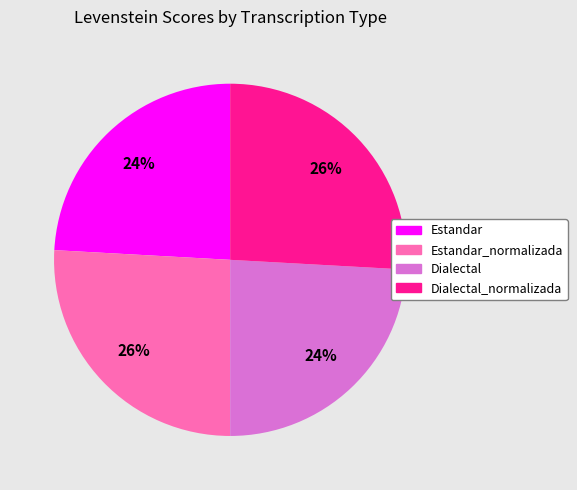

Combined, do Dialectal_normalizada and Estandar_normalizada account for over 50%?

Yes